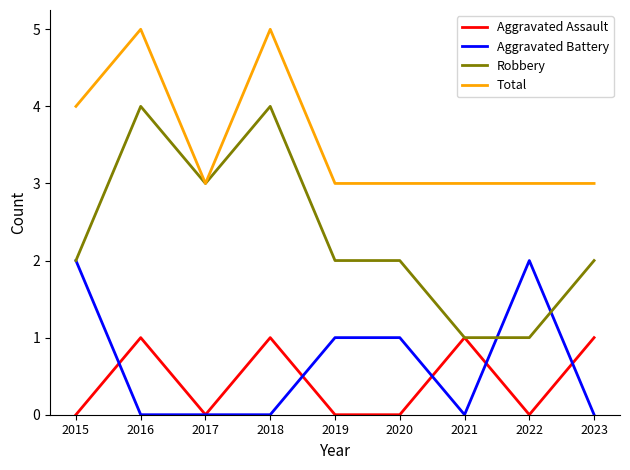

At which category does Aggravated Assault reach its first local peak?

2016